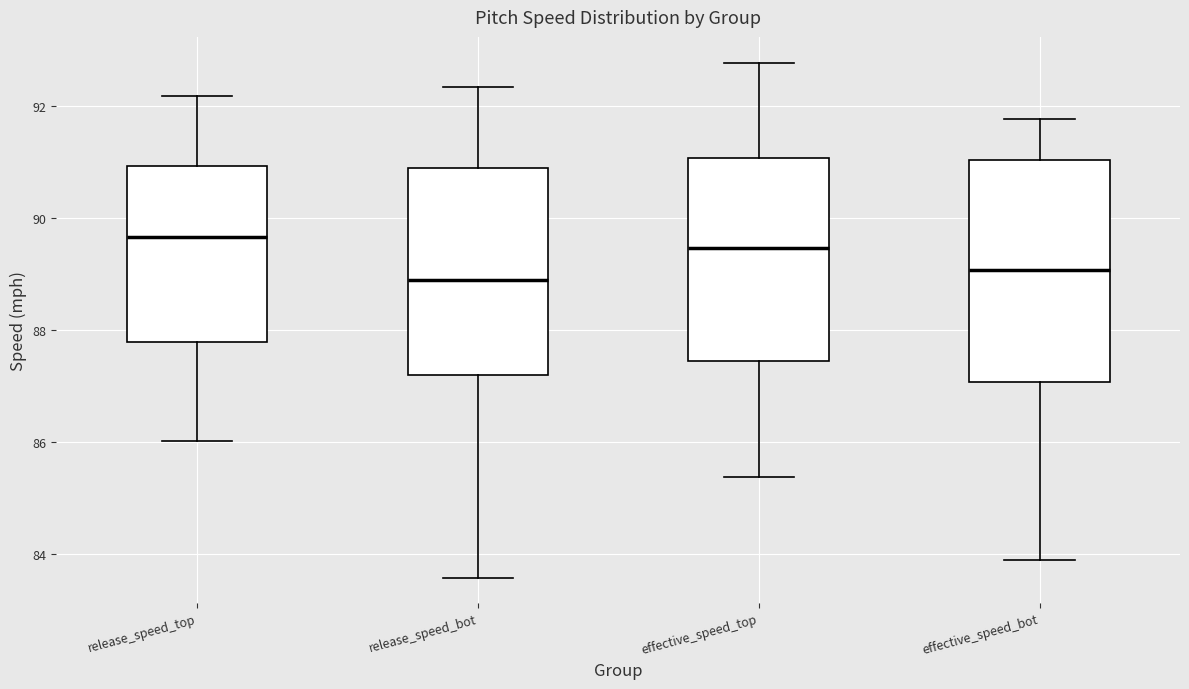

Reading left to right, transcribe this box plot: for each box, give where its median line is, the range the box spans, and where its two whiskers end, as read against the y-axis. The values are not printed on the chart, so give them approximately, as read against the axis.

release_speed_top: median 89.6, box 87.8 to 91.0, whiskers 86.0 to 92.2
release_speed_bot: median 88.8, box 87.2 to 90.8, whiskers 83.6 to 92.4
effective_speed_top: median 89.4, box 87.4 to 91.0, whiskers 85.4 to 92.8
effective_speed_bot: median 89.0, box 87.0 to 91.0, whiskers 84.0 to 91.8